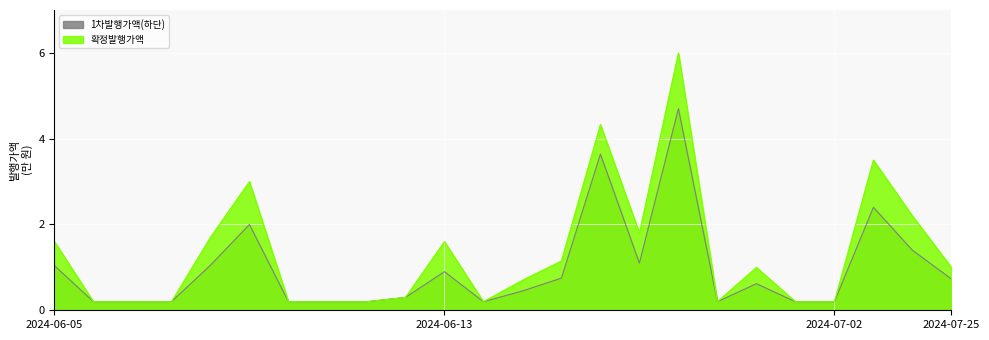

Which series has the largest total across all categories?

확정발행가액